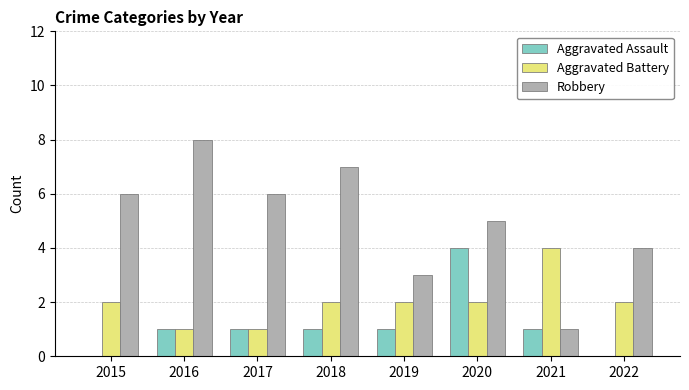

At which category is the sum across all series the highest?

2020